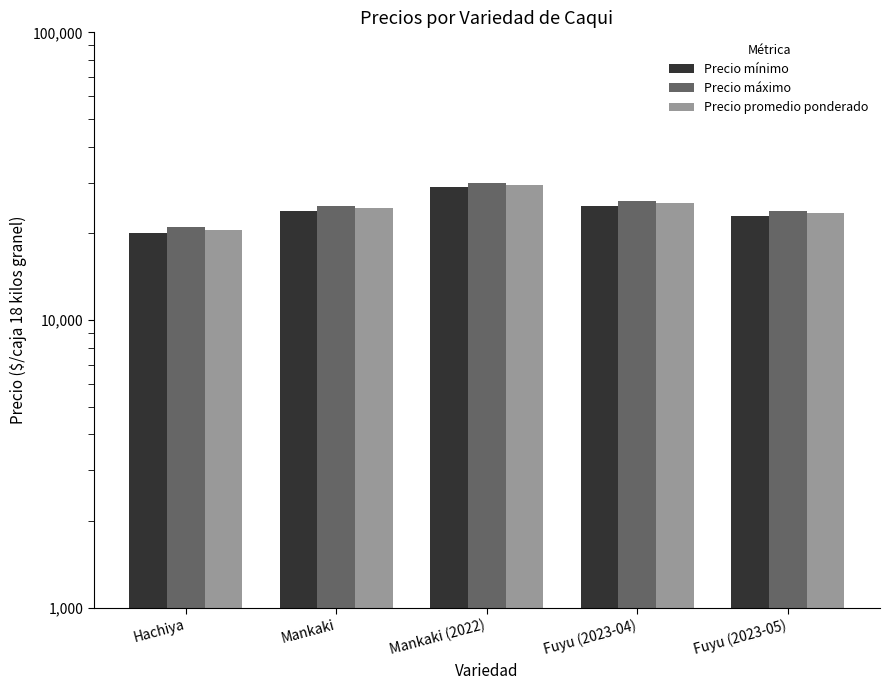

Are the bars grouped side by side (vs. stacked)?

Yes